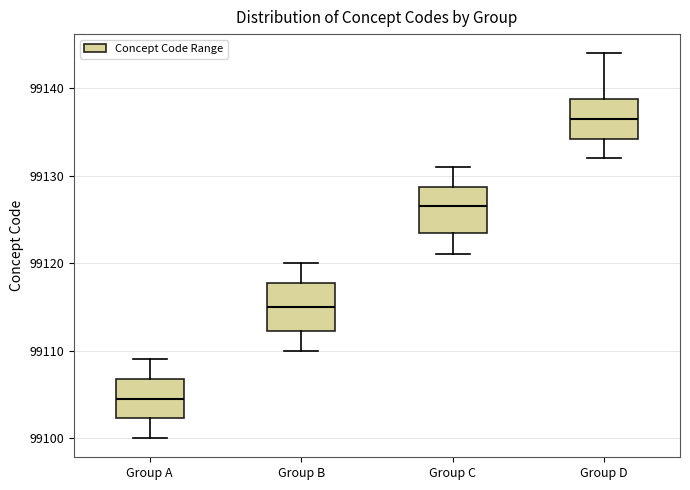

Reading left to right, transcribe this box plot: for each box, give where its median line is, the range the box spans, and where its two whiskers end, as read against the y-axis. The values are not printed on the chart, so give them approximately, as read against the axis.

Group A: median 99105, box 99102 to 99107, whiskers 99100 to 99109
Group B: median 99115, box 99112 to 99118, whiskers 99110 to 99120
Group C: median 99127, box 99124 to 99129, whiskers 99121 to 99131
Group D: median 99137, box 99134 to 99139, whiskers 99132 to 99144